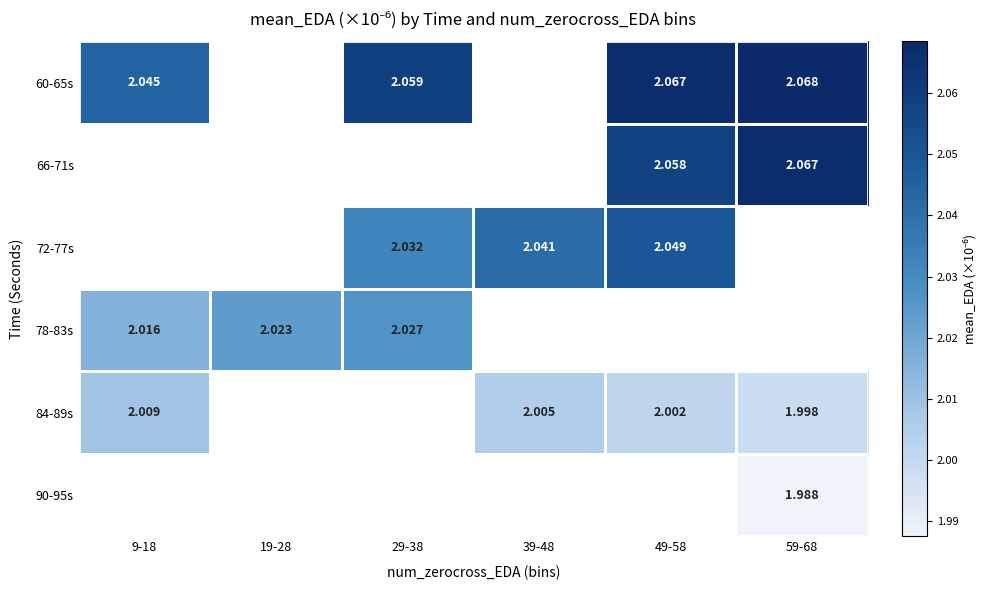

Is it true that 84-89s equals 3.1 at 49-58?

False